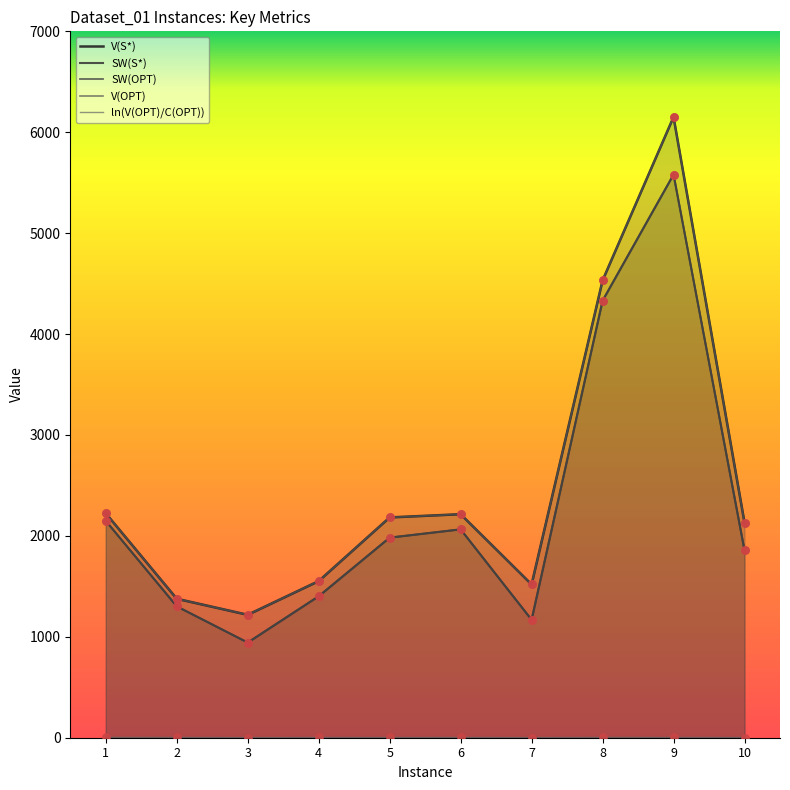

What are all the series names shown in the legend?

V(S*), SW(S*), SW(OPT), V(OPT), ln(V(OPT)/C(OPT))